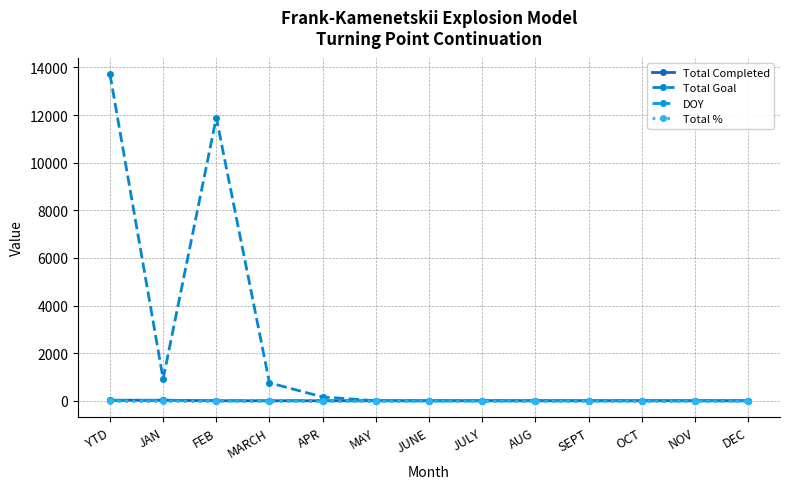

Is it true that Total Completed equals 0 at MARCH?

True